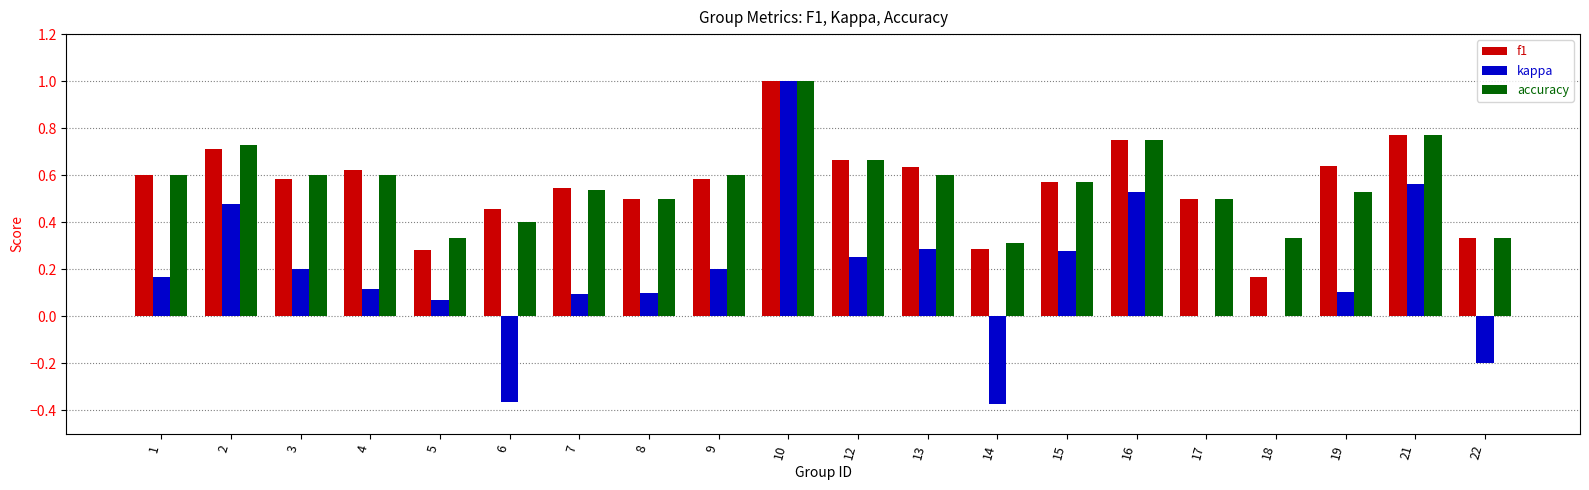

Between 7 and 10, which series saw the biggest shift?

kappa